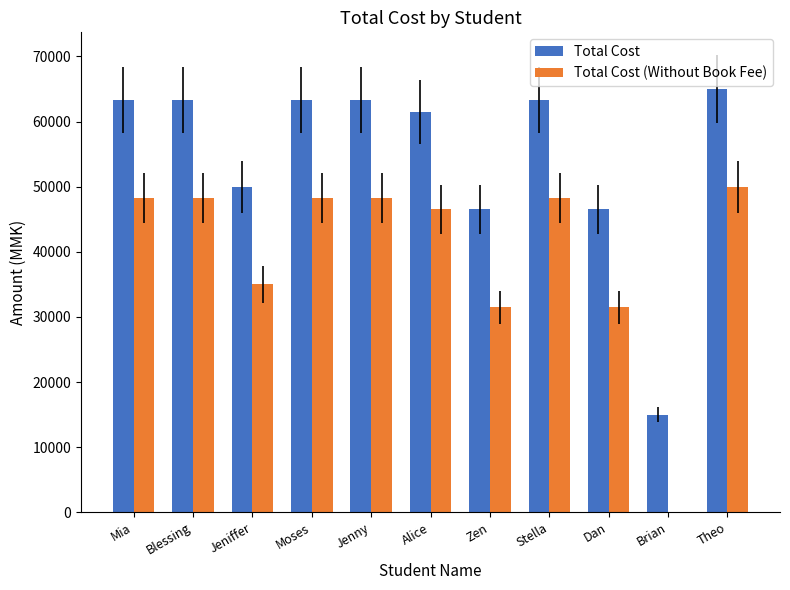

Which series has the largest total across all categories?

Total Cost